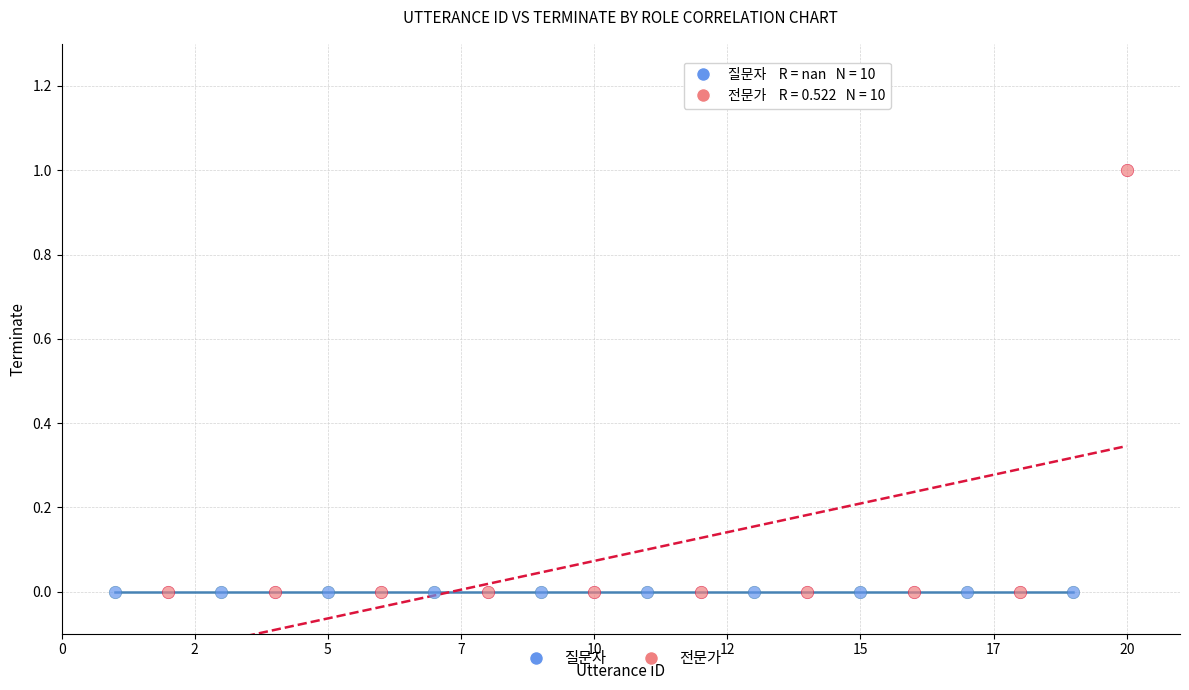

Which series reaches the maximum Y coordinate?

전문가